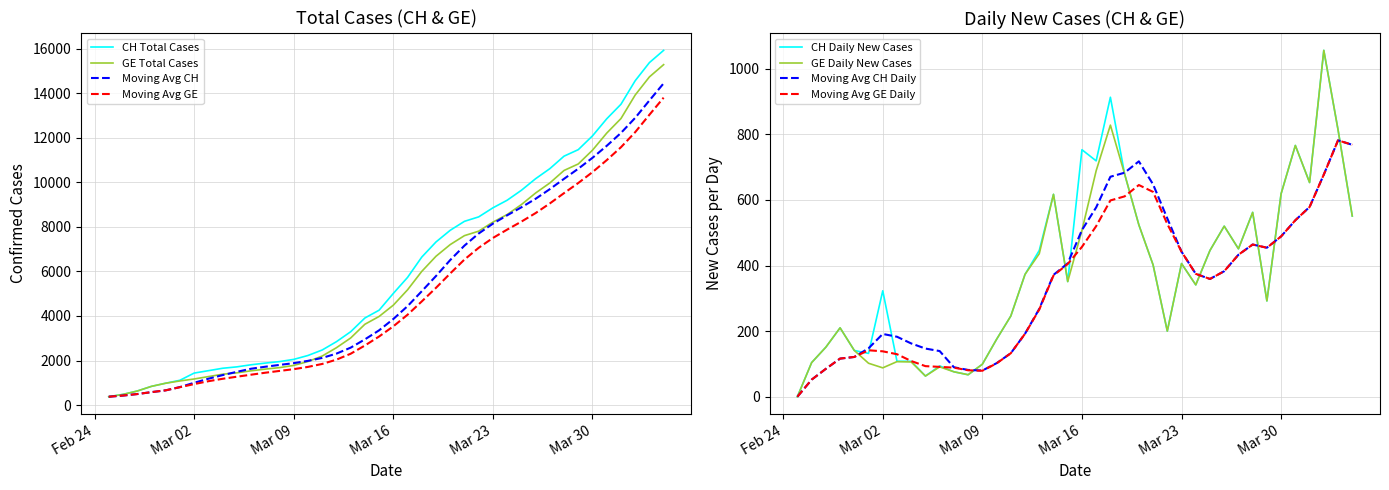

At which label does GE first exceed 4485?

2020-03-17